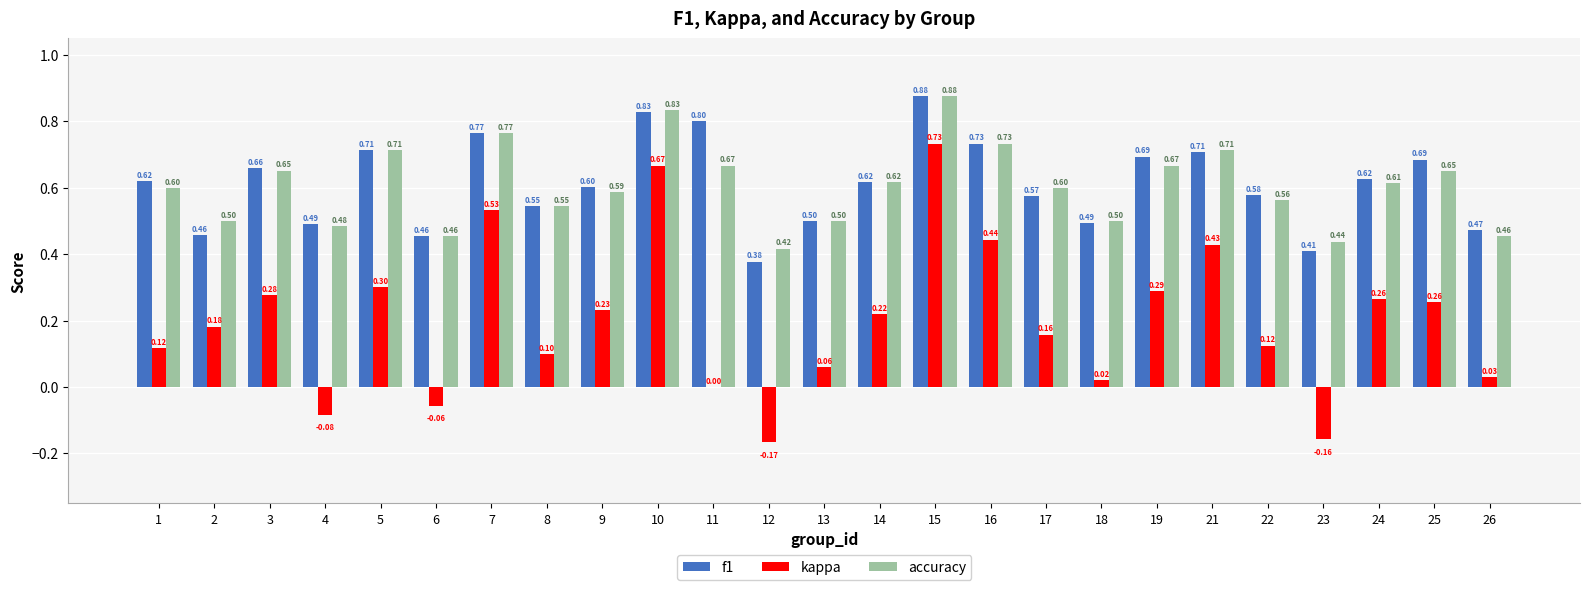

Is the value of kappa at 25 greater than the value of accuracy at 1?

No